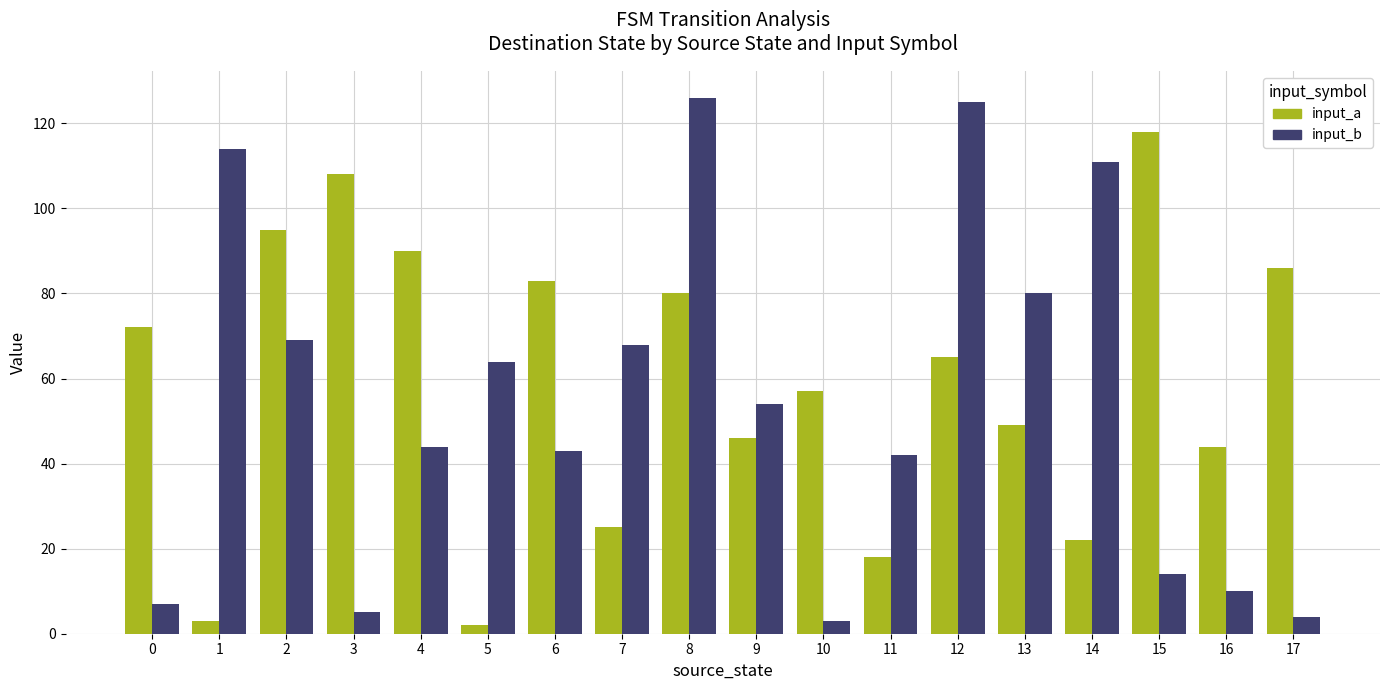

What is the difference between the second highest and second lowest values in the input_a series?

105